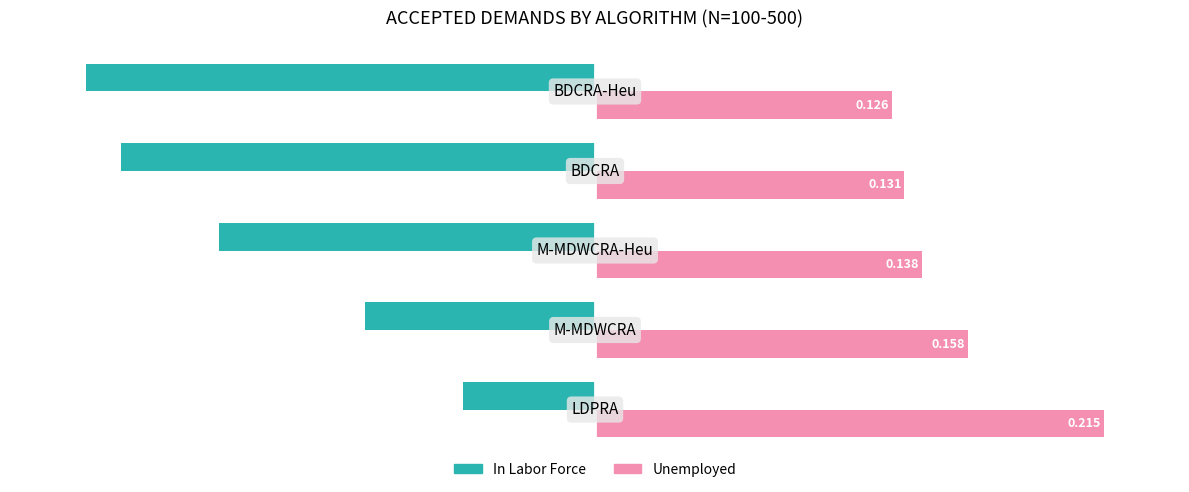

What are all the series names shown in the legend?

In Labor Force, Unemployed